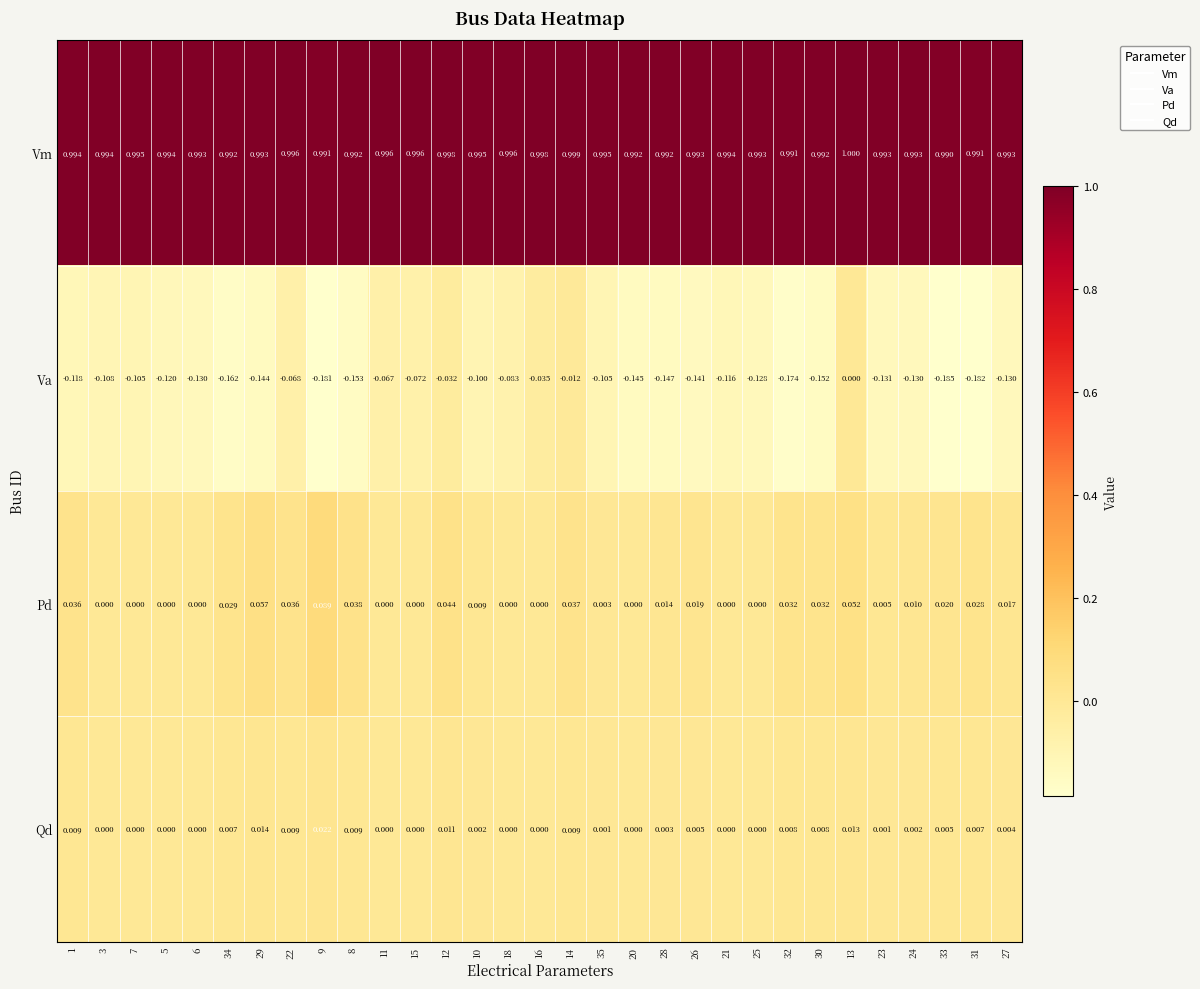

Which category has the highest value across all series?

13